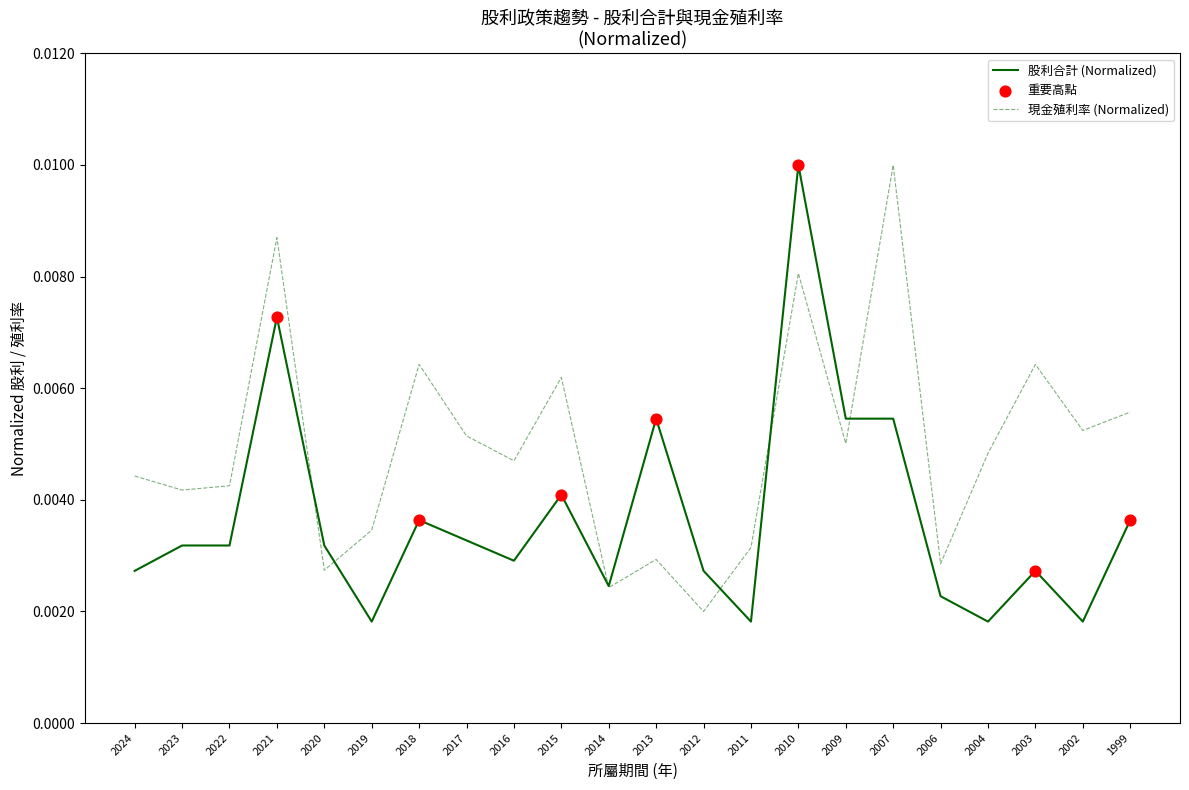

At how many categories does at least one series exceed 0?

22